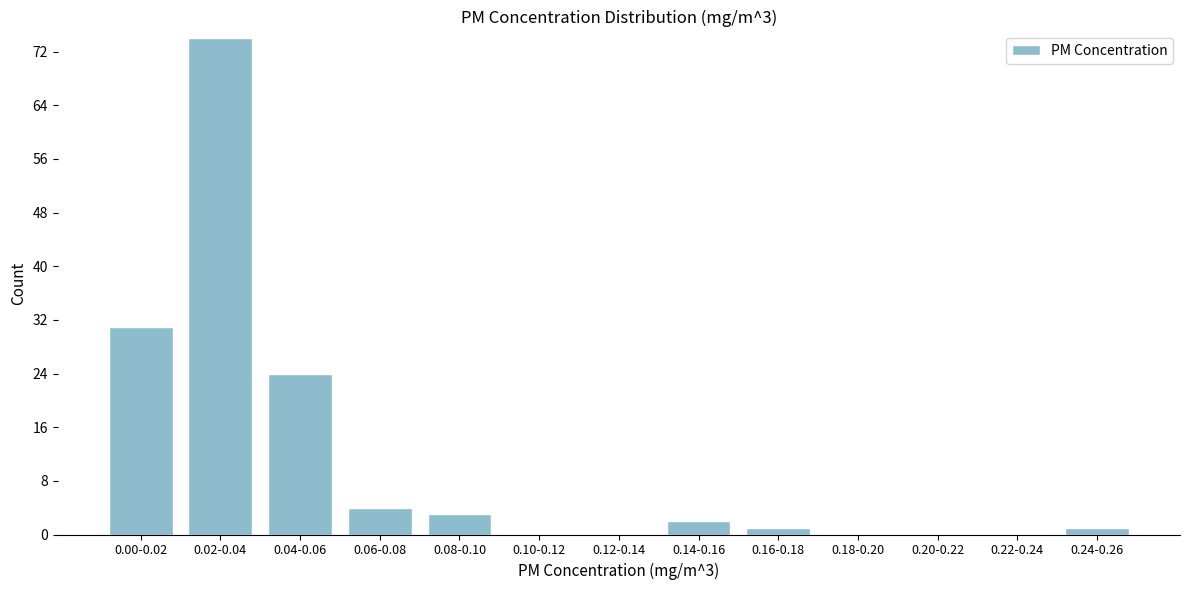

Reading right to left, transcribe all the data shown in this chart.

0.24-0.26=1	0.22-0.24=0	0.20-0.22=0	0.18-0.20=0	0.16-0.18=1	0.14-0.16=2	0.12-0.14=0	0.10-0.12=0	0.08-0.10=3	0.06-0.08=4	0.04-0.06=24	0.02-0.04=74	0.00-0.02=31